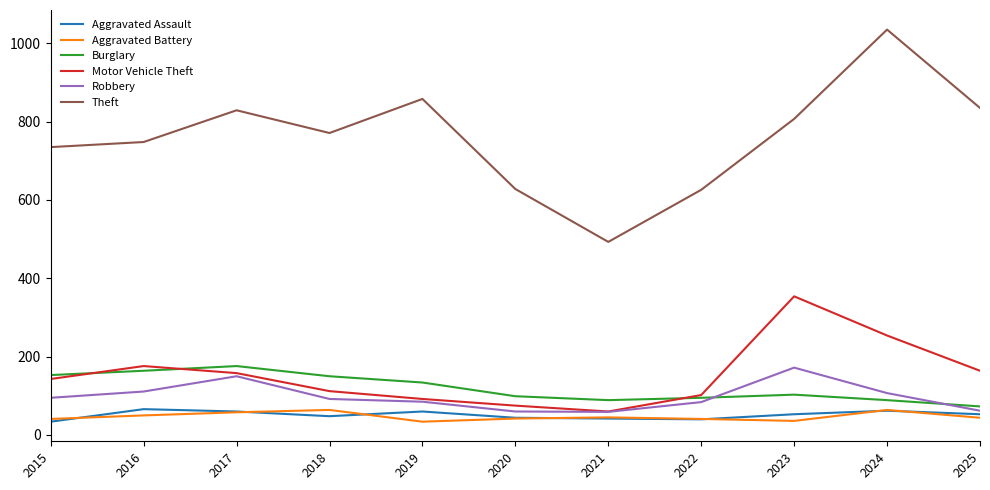

Which series changed the most between 2023 and 2024?

Theft